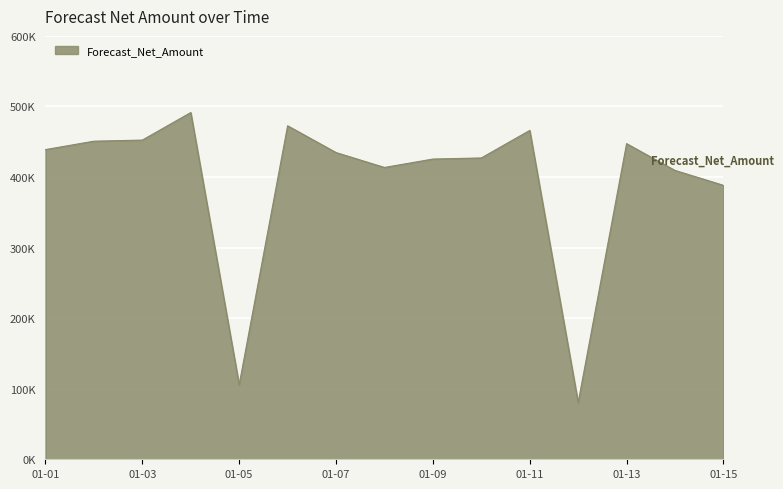

What is the minimum value shown in the chart?

80444.2